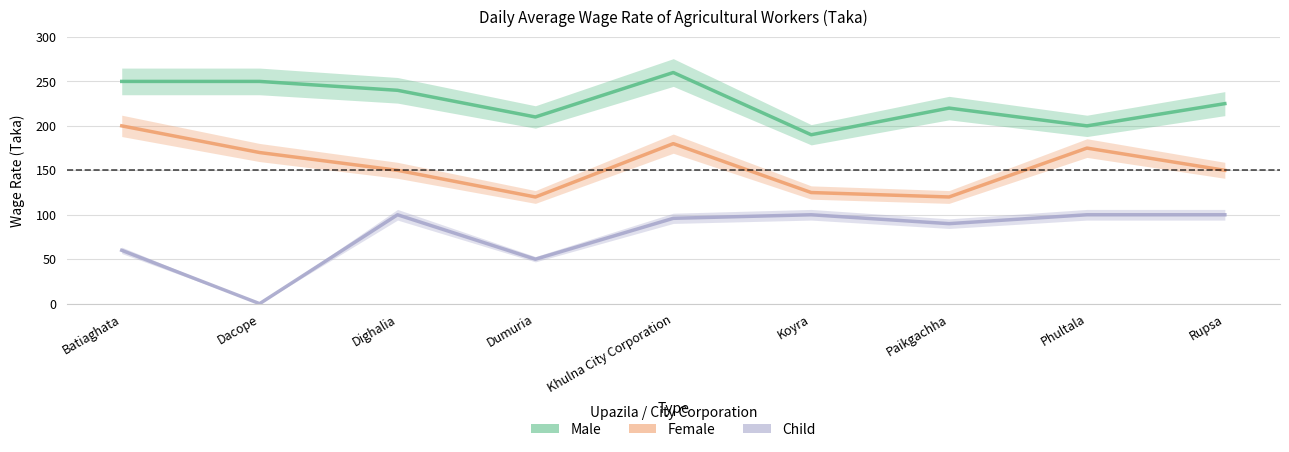

What is the average value of the Child series?

77